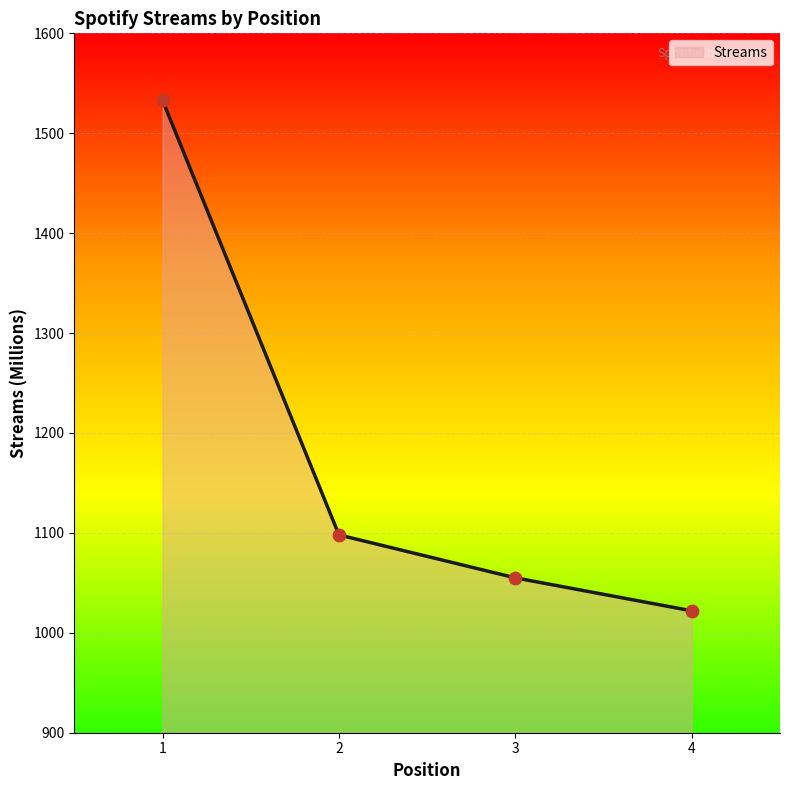

Between 2 and 3, which is larger?

2